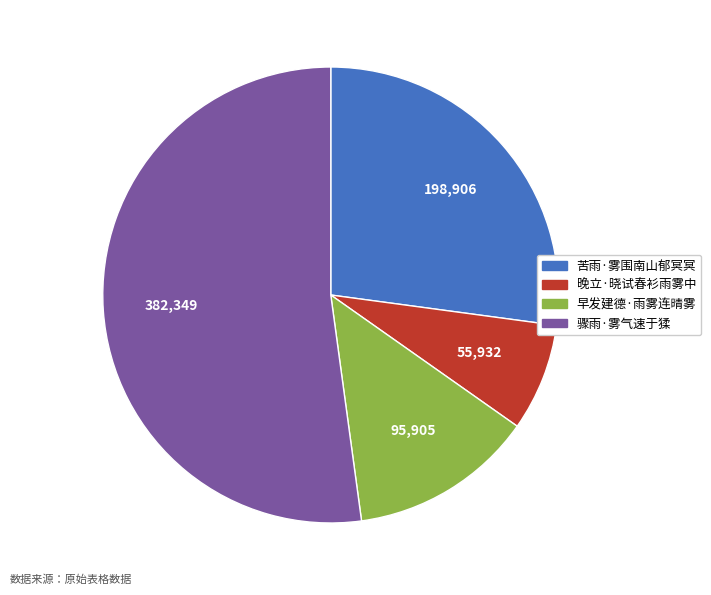

Rank the categories by value from highest to lowest.

骤雨·雾气速于猱, 苦雨·雾围南山郁冥冥, 早发建德·雨雾连晴雾, 晚立·晓试春衫雨雾中